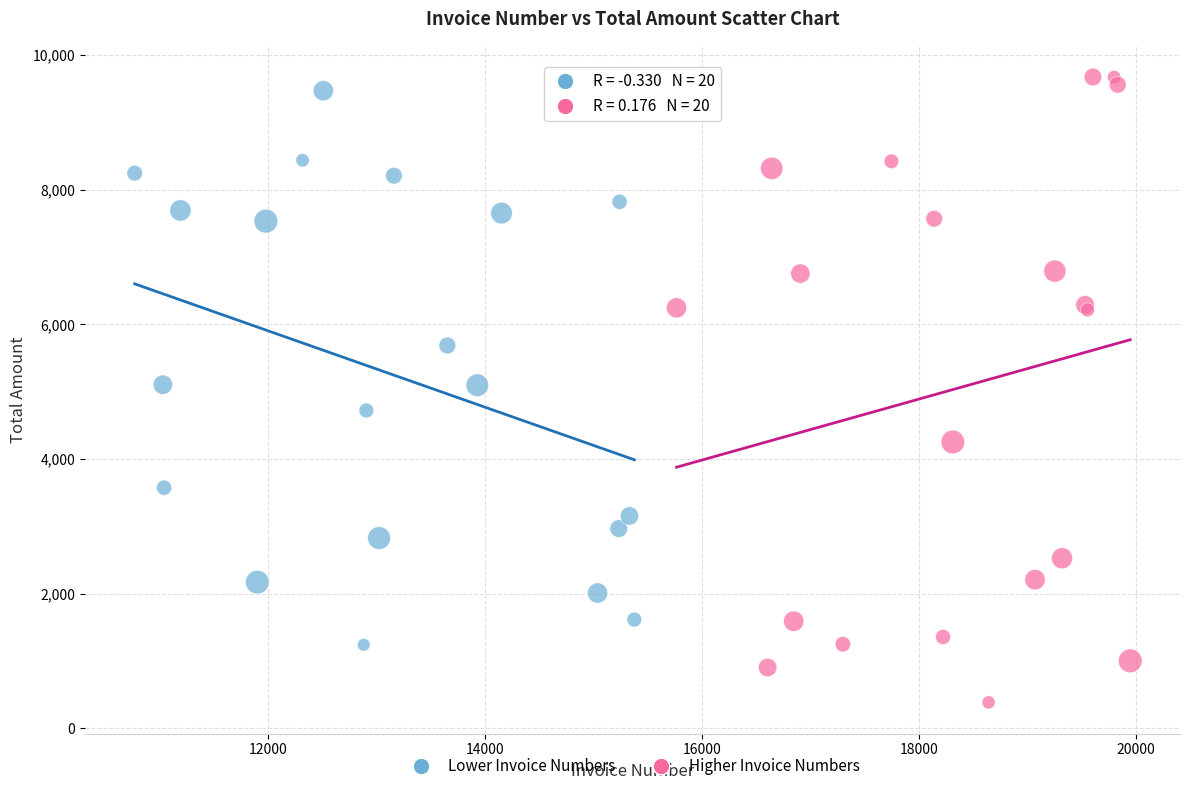

Which series contains the lowest Y value?

Higher Invoice Numbers